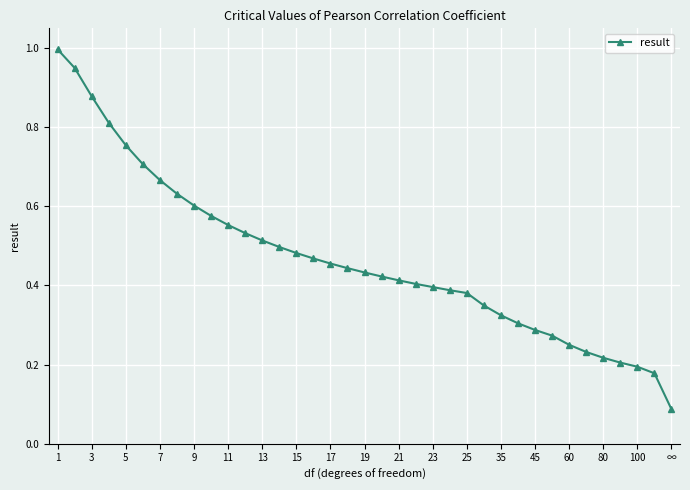

What is the greatest value displayed?

1.0